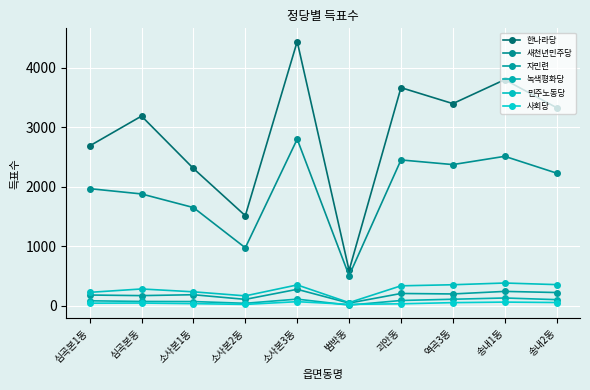

The value of 민주노동당 at 역곡3동 is 478. True or false?

False